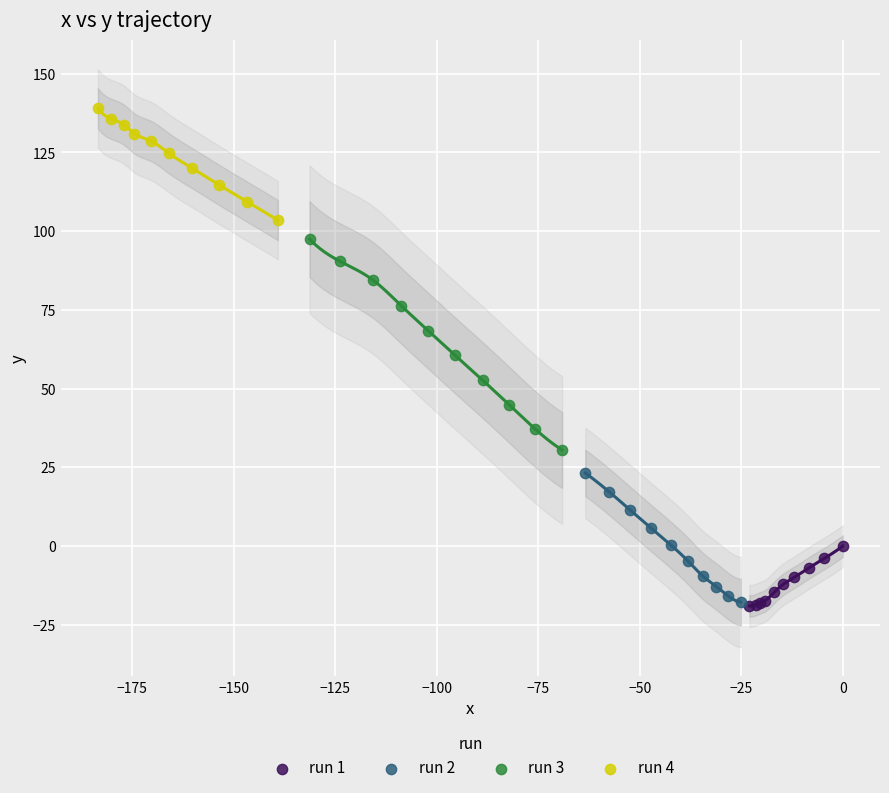

Which series has the largest Y range (max minus min)?

run 3